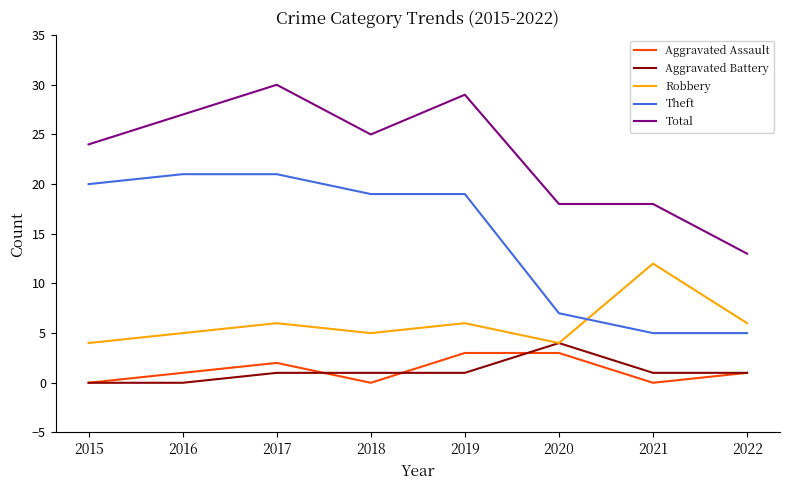

True or false: Theft has a value of 8 at 2022.

False